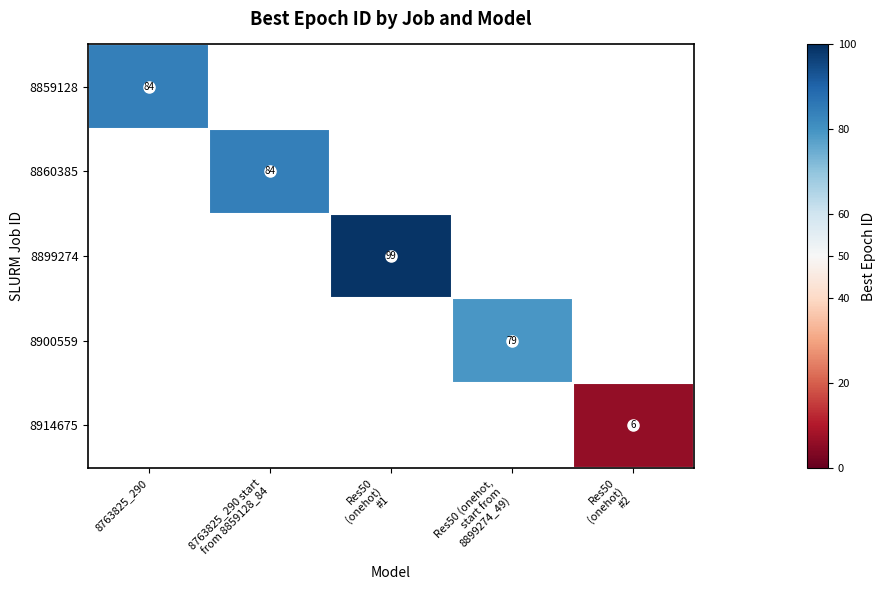

True or false: 8859128 has a value of 84 at 8763825_290.

True